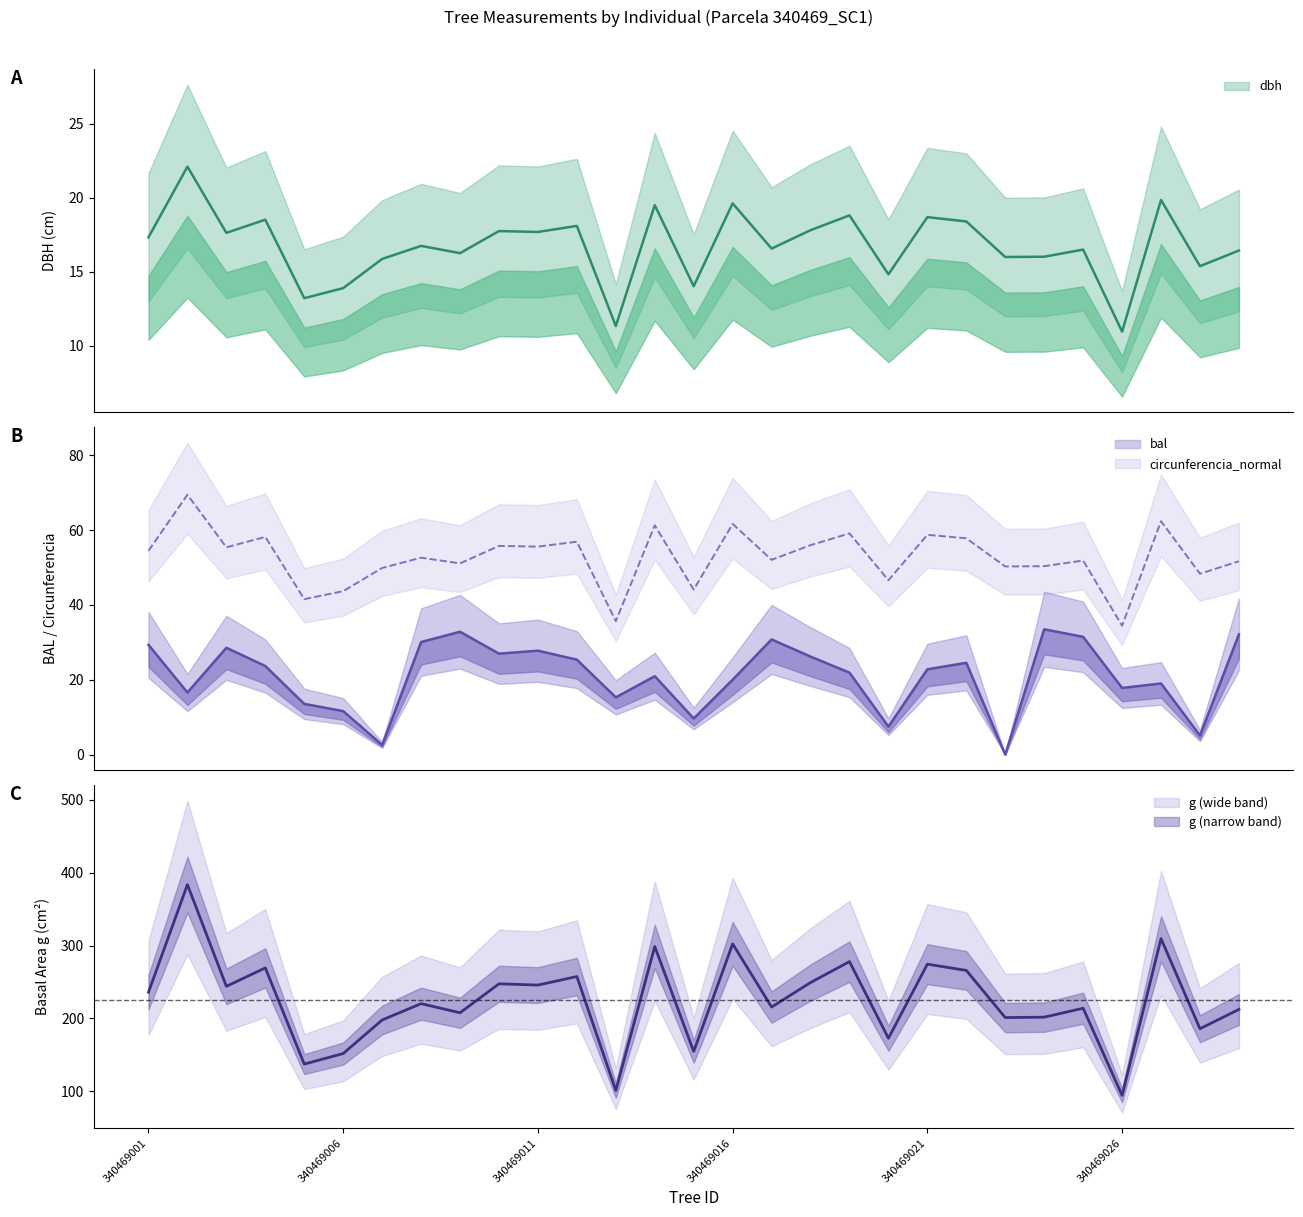

In g, how many points are lower than both neighbors (excluding endpoints)?

11